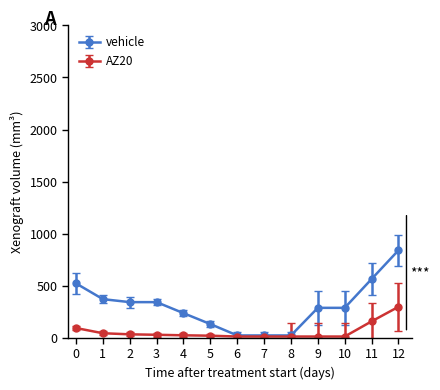

Count the number of data series in this chart.

2